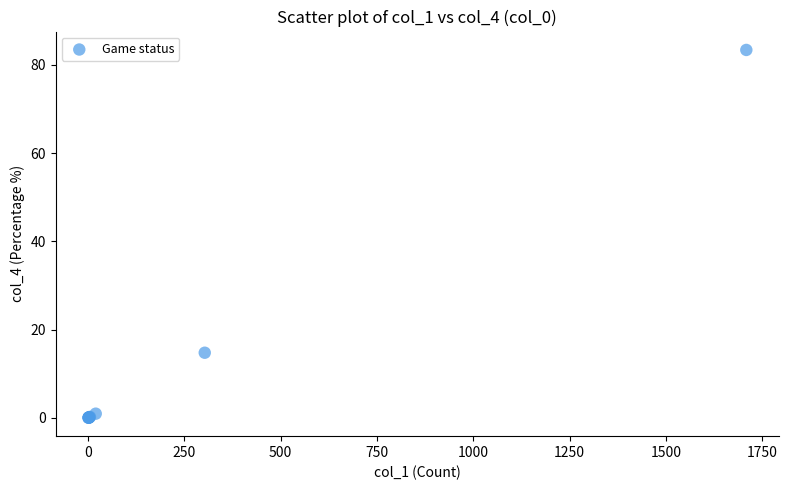

What Y value in the scatter plot is closest to 41?

14.8